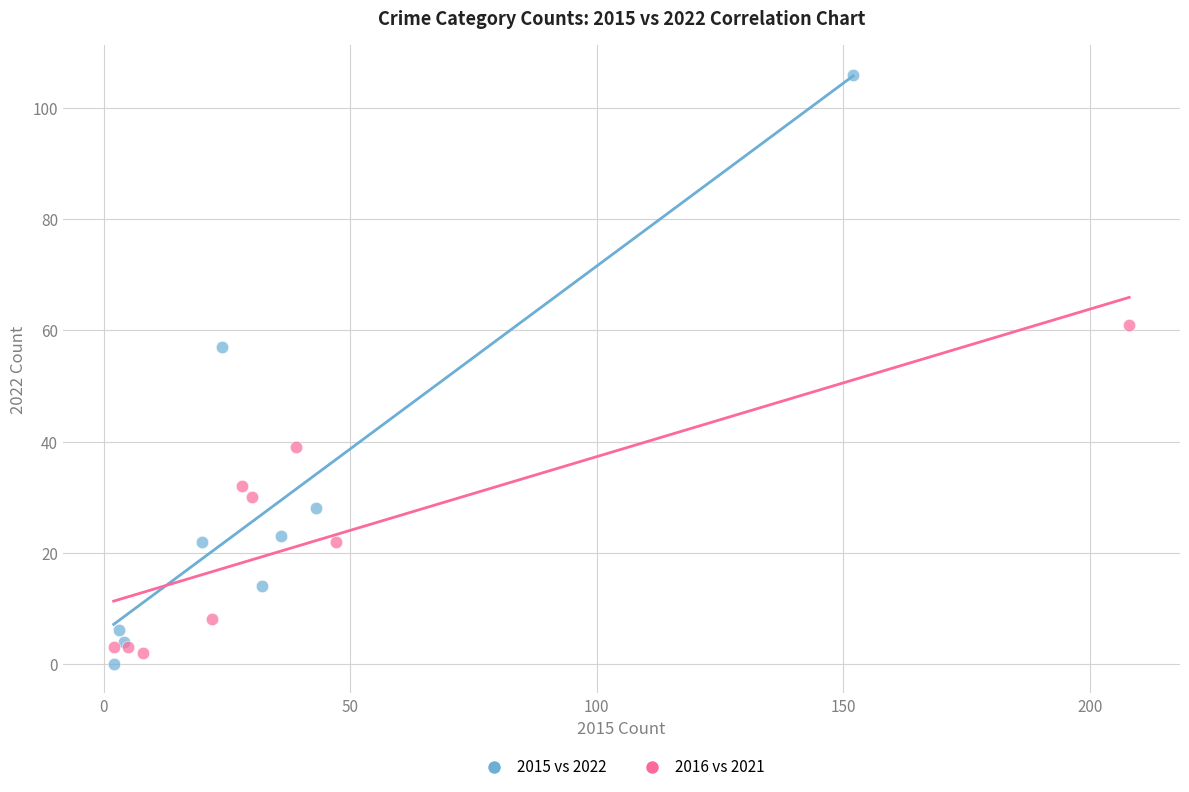

Which series has the largest Y range (max minus min)?

2015 vs 2022